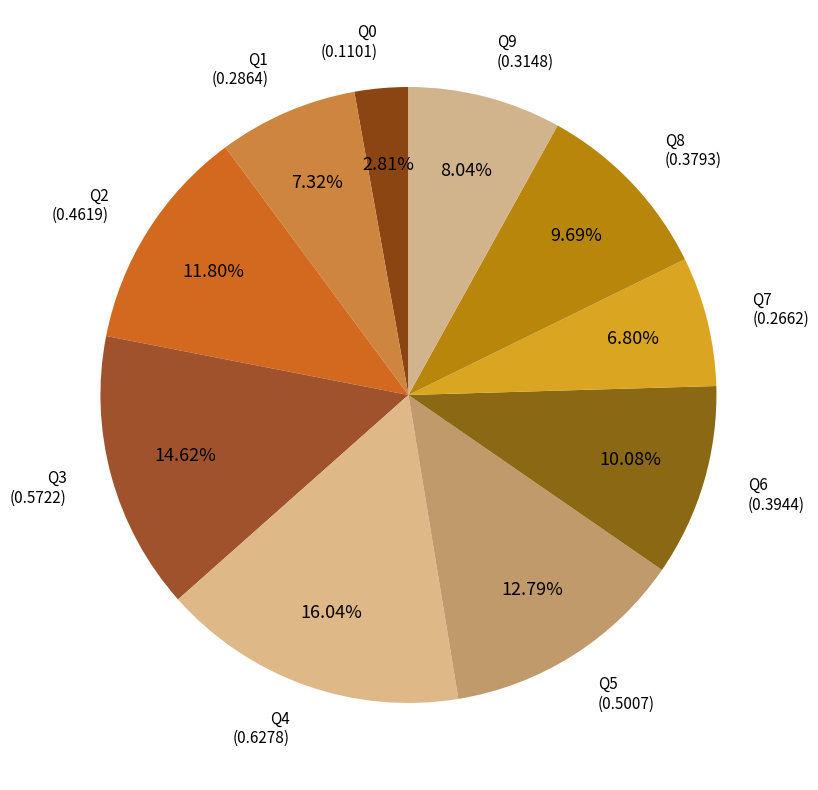

Which category has the biggest portion of the pie?

Q4